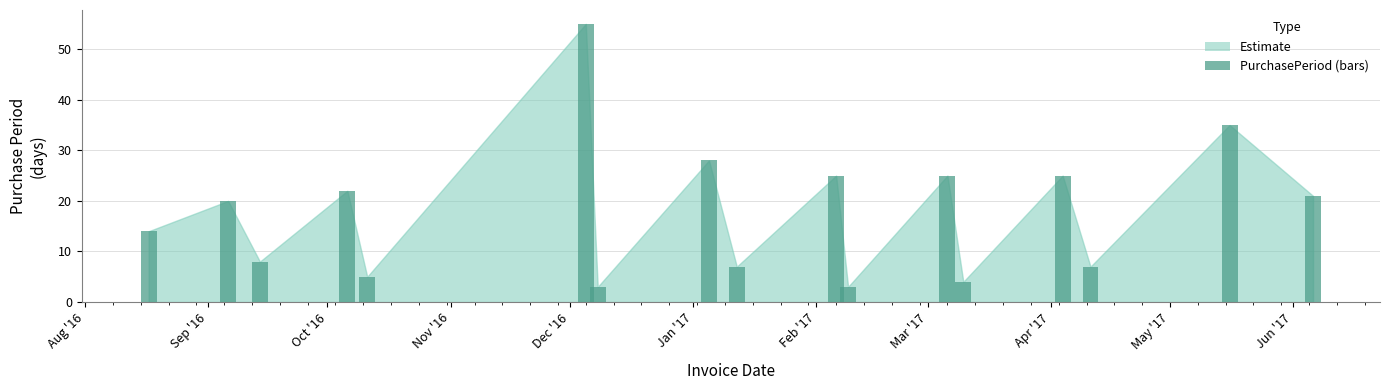

What is the smallest value displayed?

3